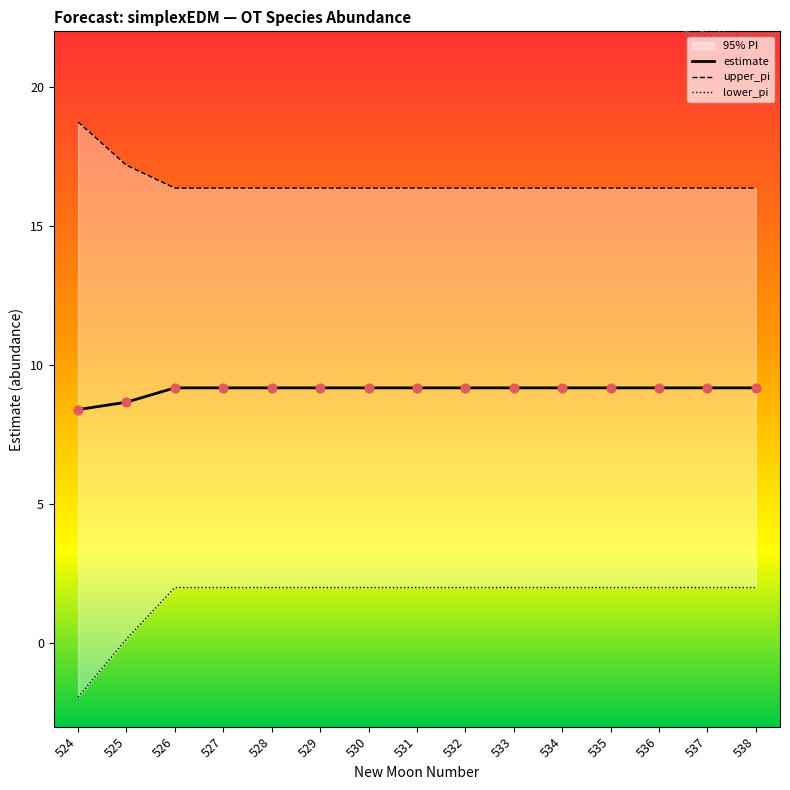

At which category is the sum across all series the highest?

526